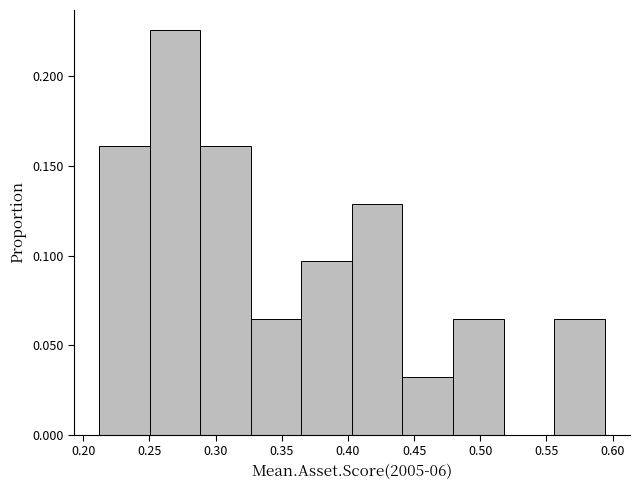

How tall is the bar that spans 0.365 to 0.405 on the x-axis? Neither the bar edges nor the heights are printed on the chart, so give them approximately, as read against the axes.

0.095